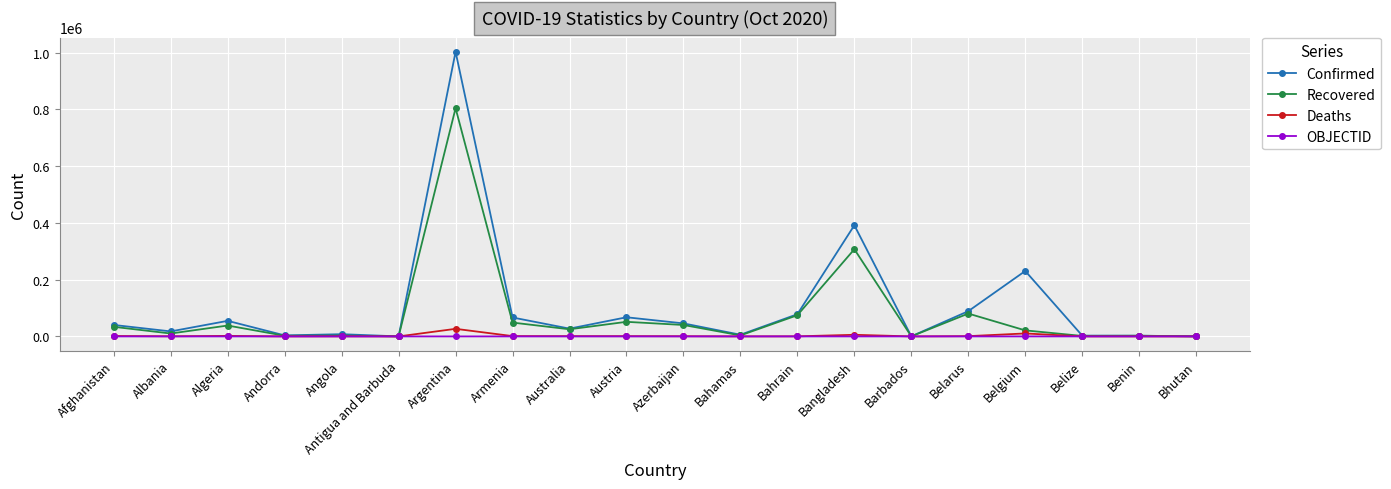

At which category is the sum across all series the highest?

Argentina